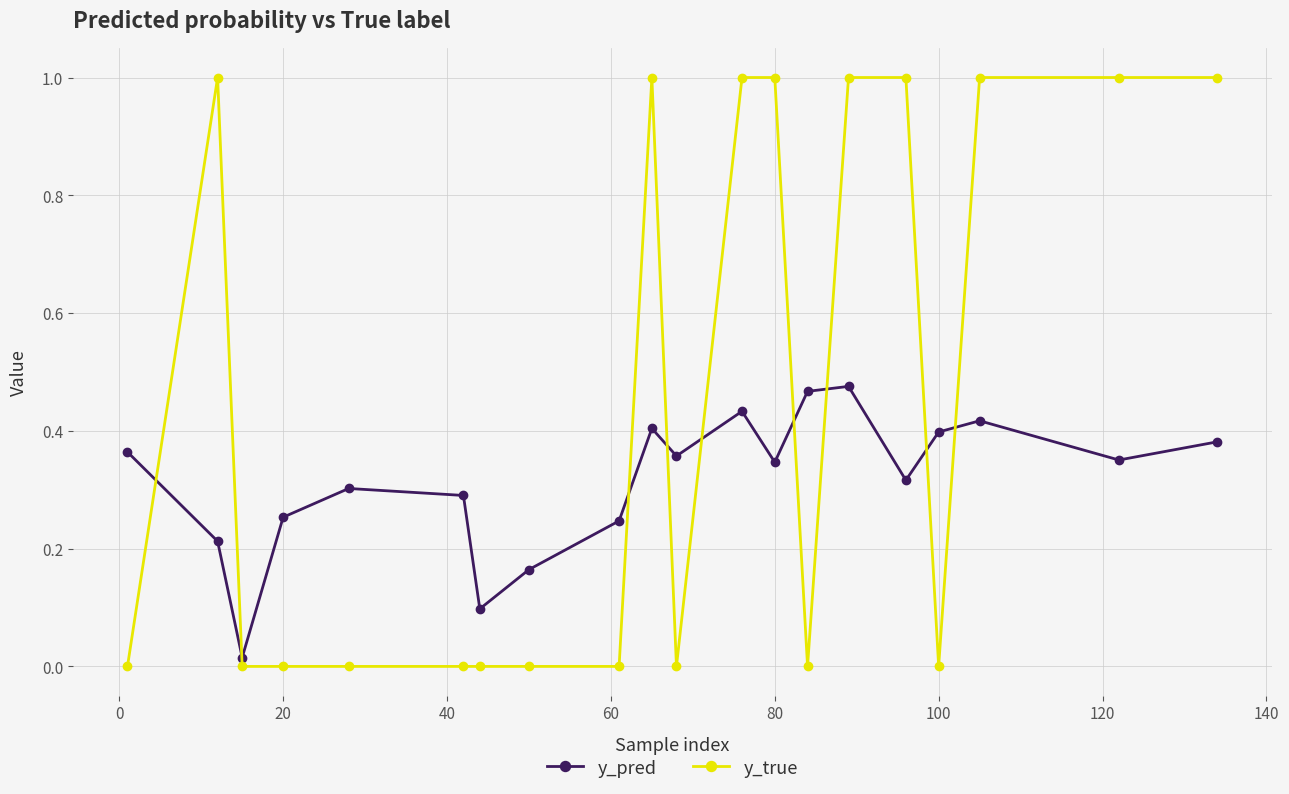

What is the greatest value displayed?

1.0